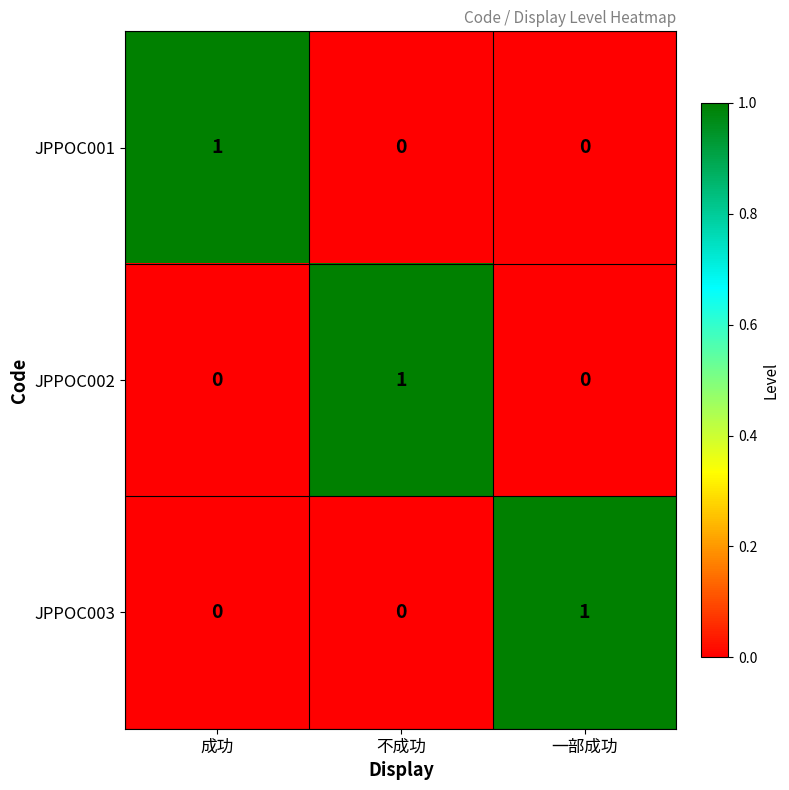

At how many categories does at least one series exceed 0?

3